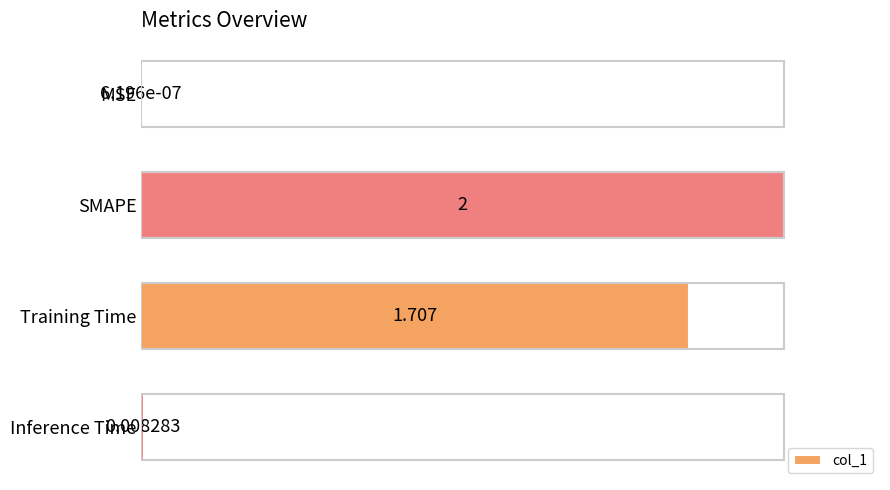

Between SMAPE and Training Time, which is larger?

SMAPE